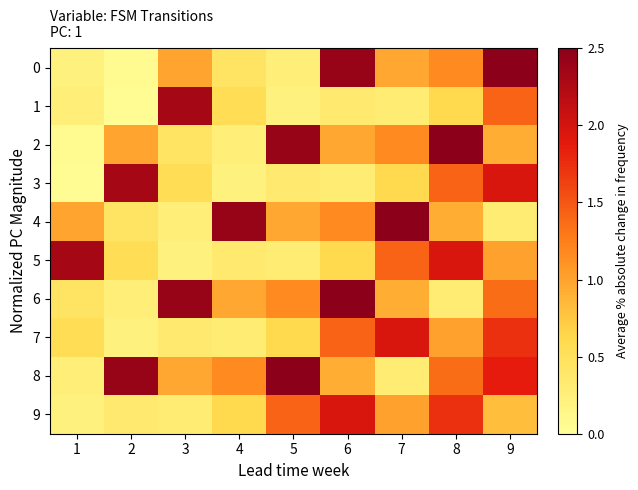

Count the number of data series in this chart.

10